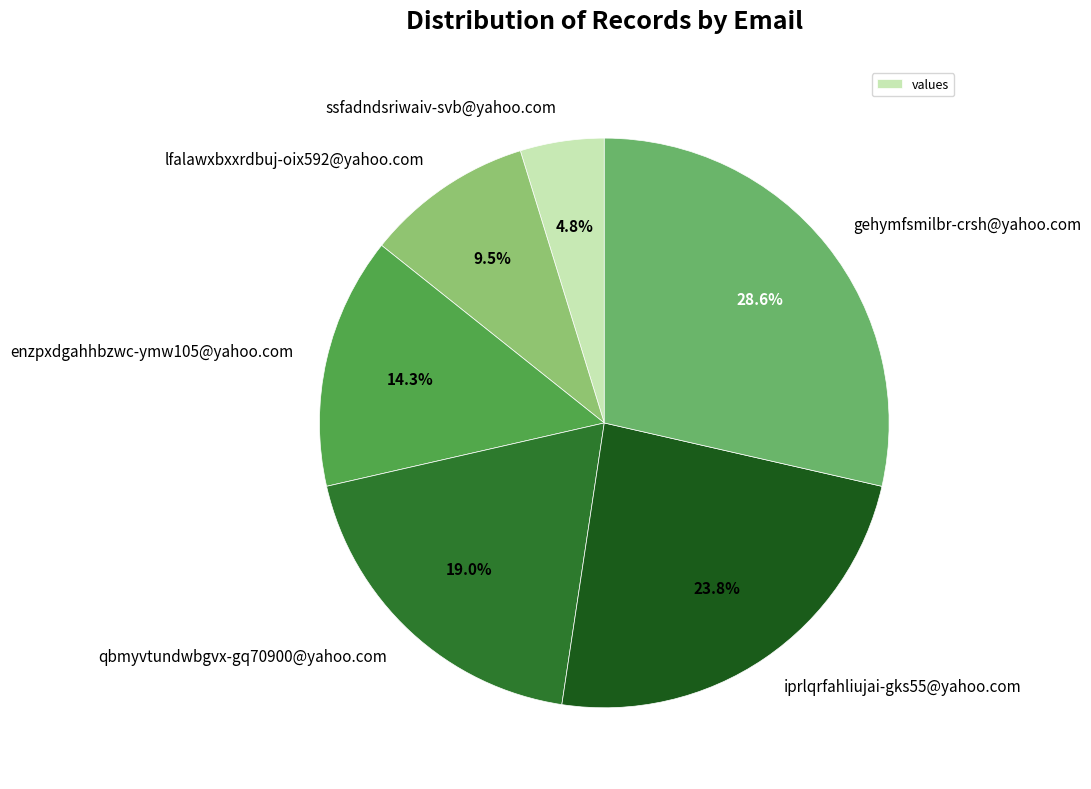

The lfalawxbxxrdbuj-oix592@yahoo.com slice represents 4% of the pie. True or false?

False